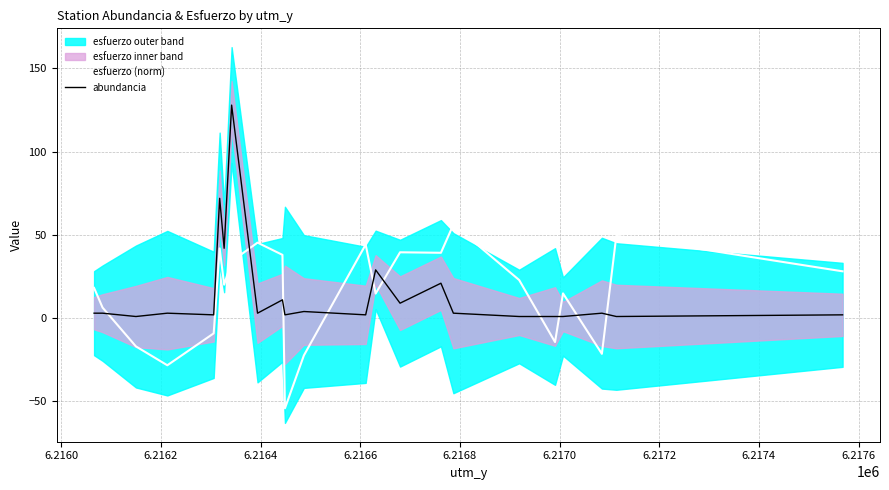

Count the number of data series in this chart.

2